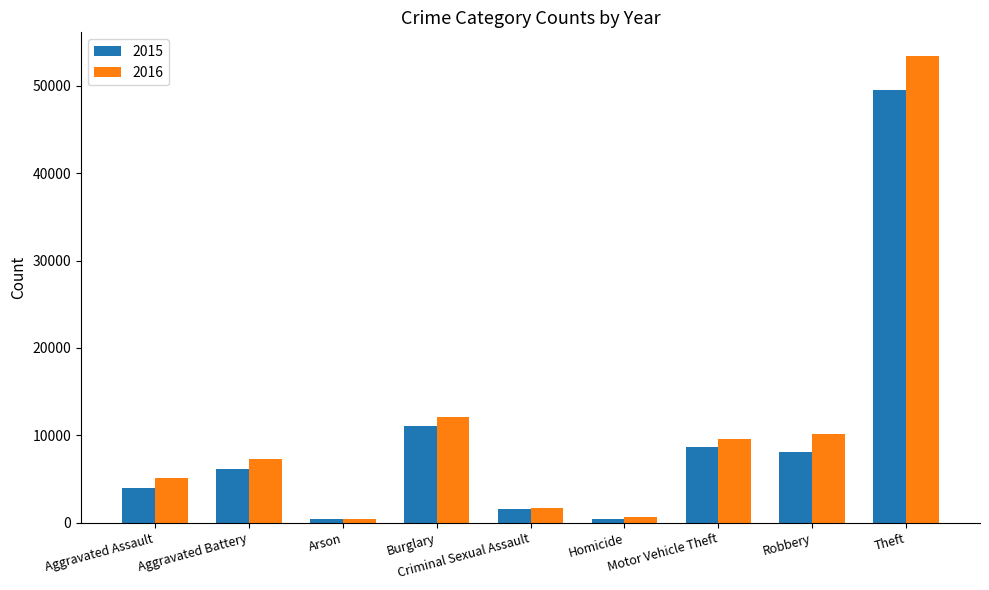

How many bars are there in total?

18